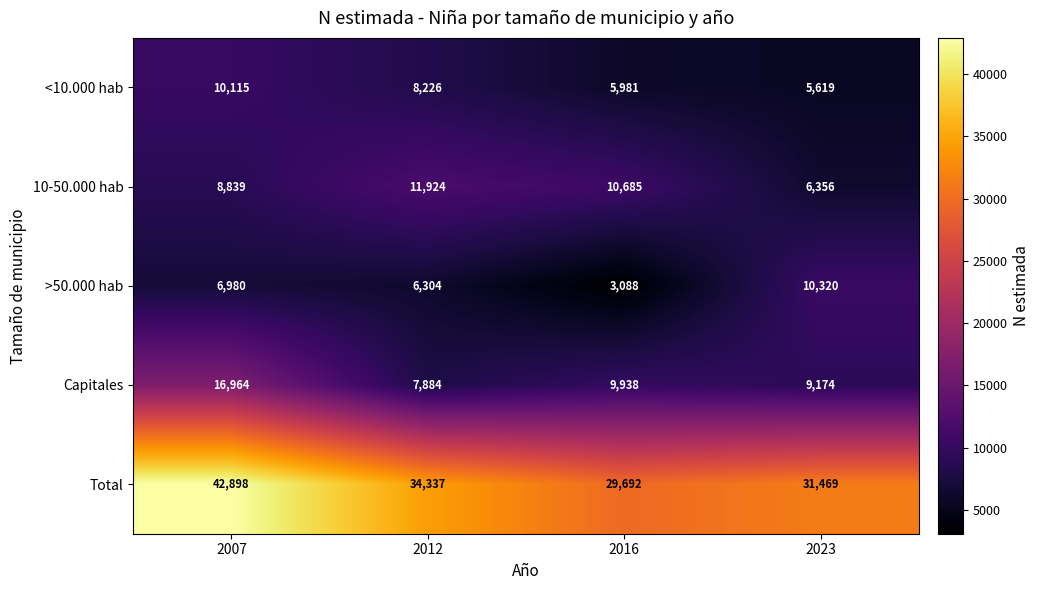

Rank the categories by >50.000 hab value from highest to lowest.

2023, 2007, 2012, 2016